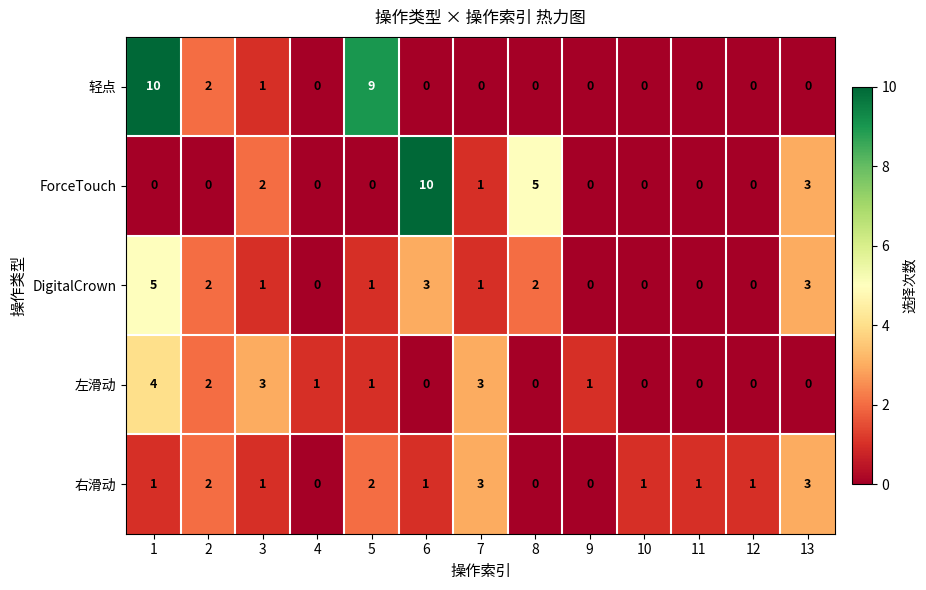

The value of 左滑动 at 11 is 0. True or false?

True